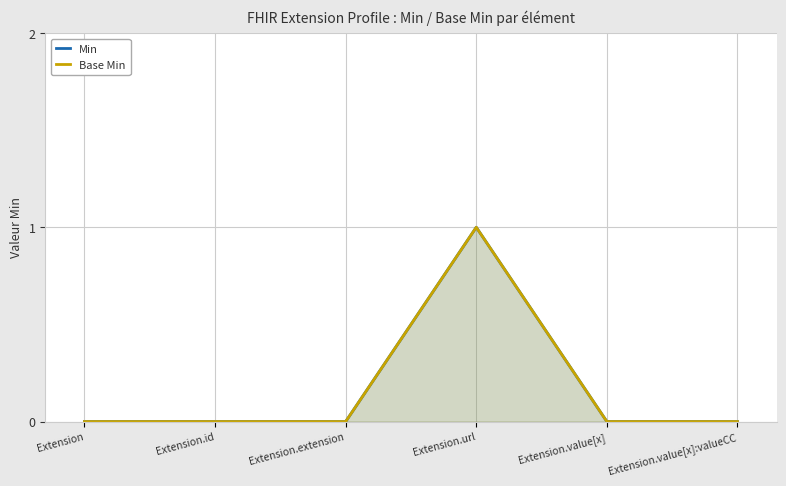

Rank the series at Extension from highest to lowest value.

Min, Base Min